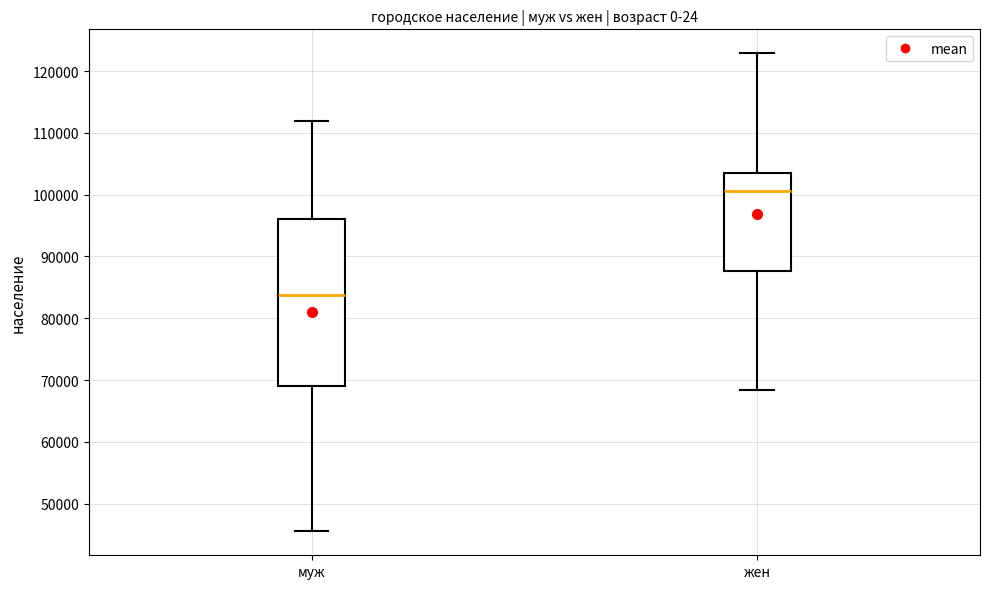

Comparing the boxes themselves (not the whiskers), which one is the tallest?

муж